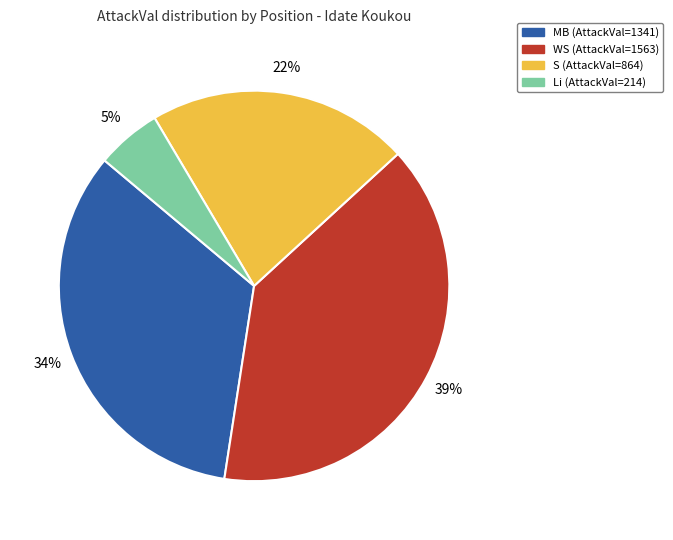

To the nearest percent, what is the difference between the largest and smallest slice percentages?

34%